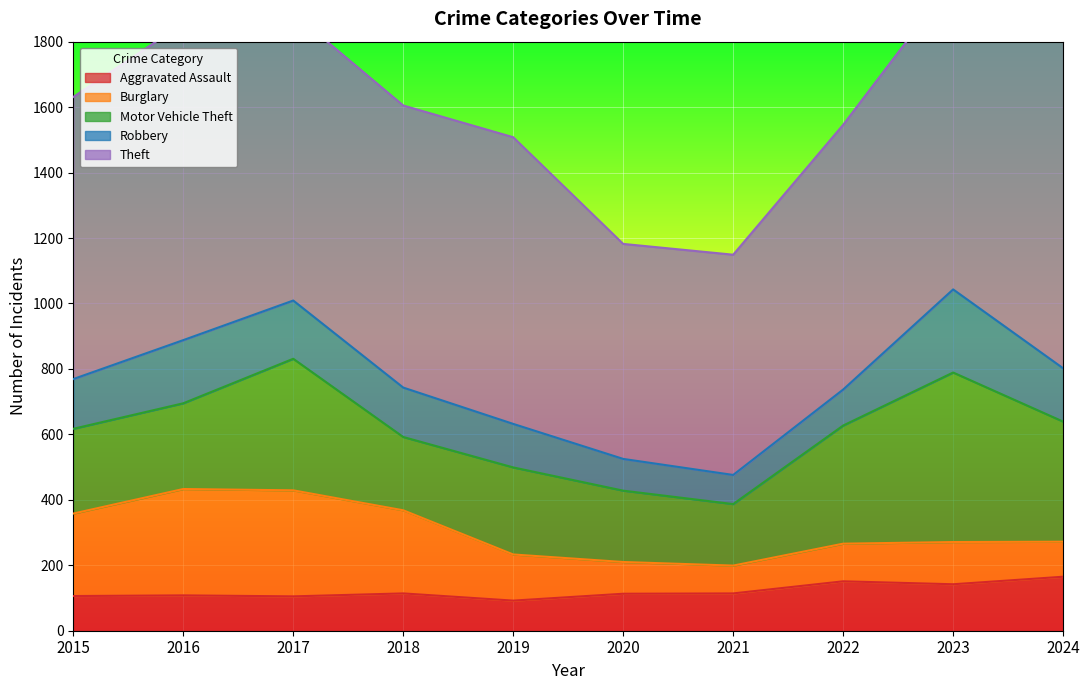

Which has a higher value, 2020 or 2023?

2023